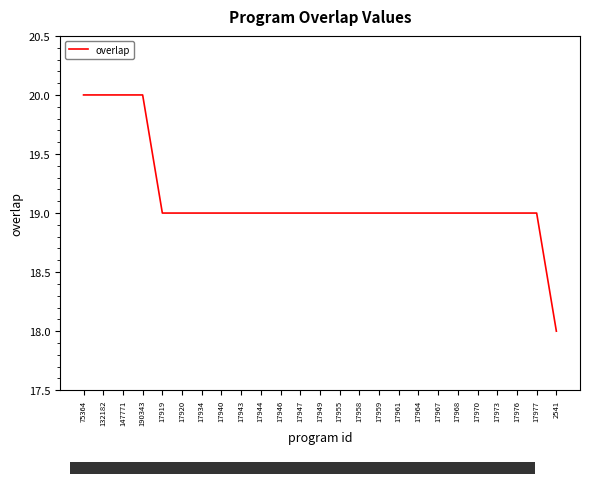

Which category has the lowest value across all series?

2541